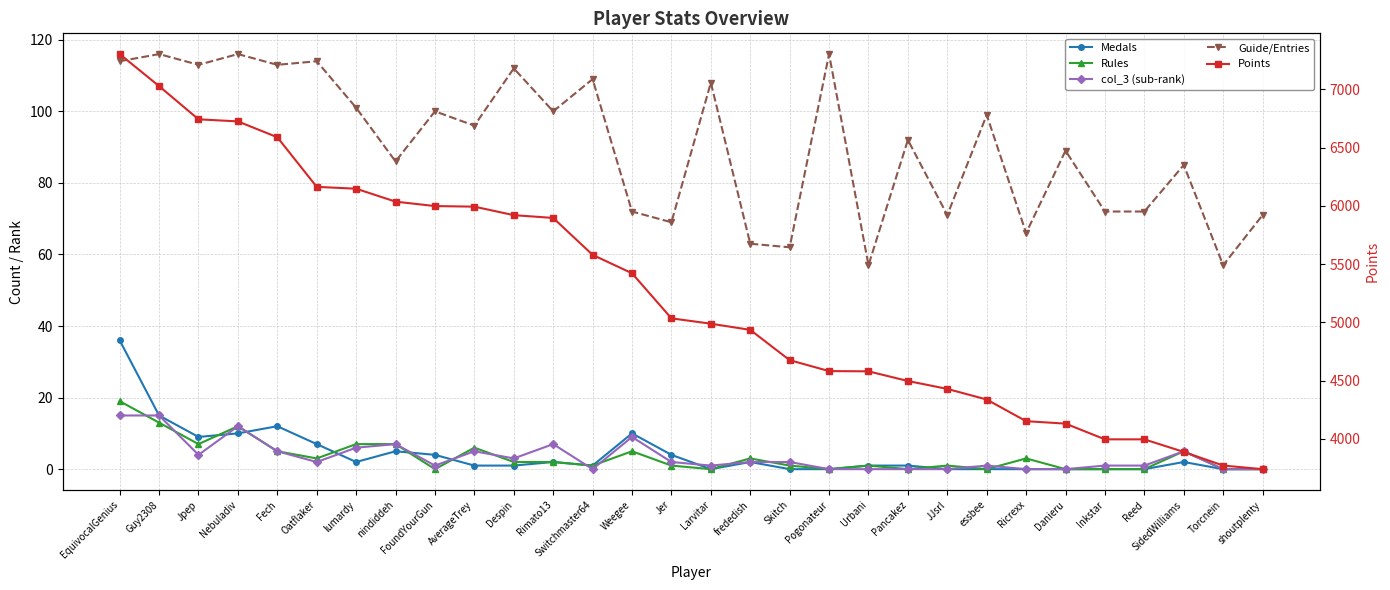

What is the difference between the maximum and minimum values in the Guide/Entries series?

59